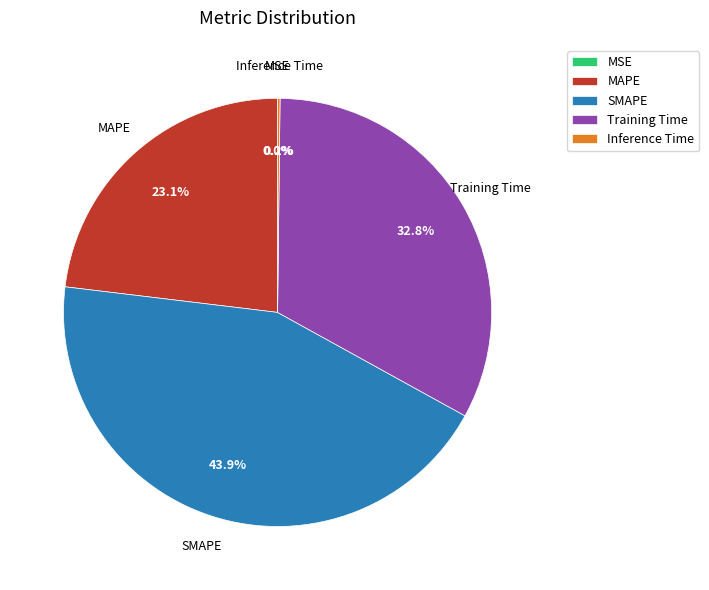

How much of the chart is everything except SMAPE?

56.1%